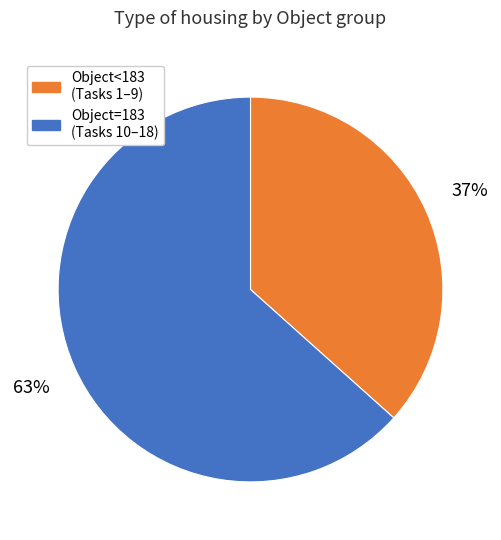

Does any single category account for the majority?

Yes